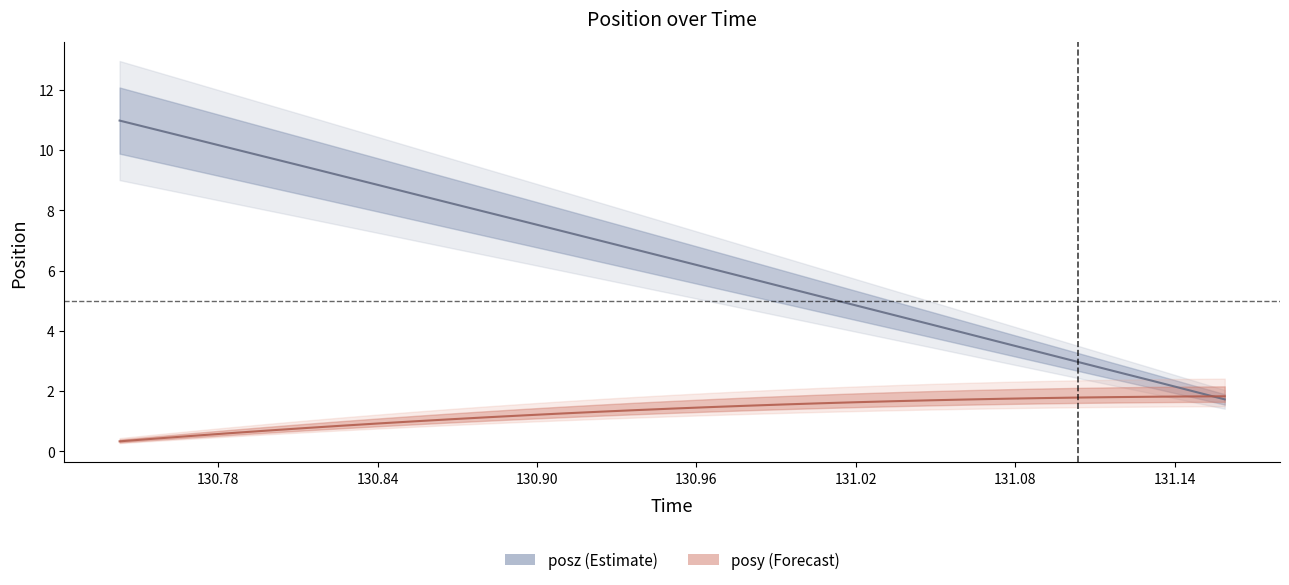

How many lines are shown in the chart?

2